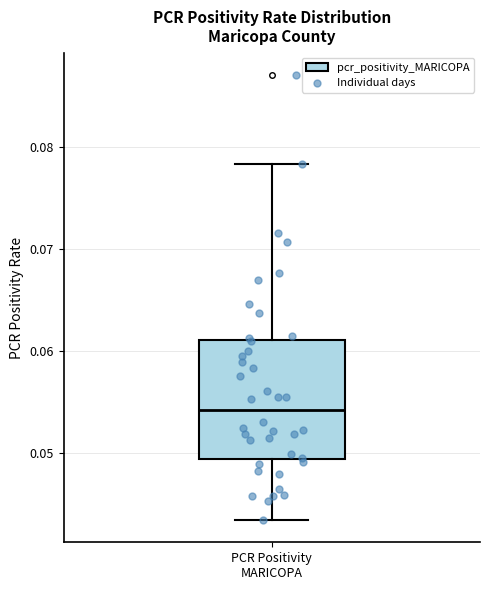

Where does the upper whisker of the box for PCR Positivity MARICOPA end on the y-axis? The values are not printed on the chart, so give them approximately, as read against the axis.

0.078